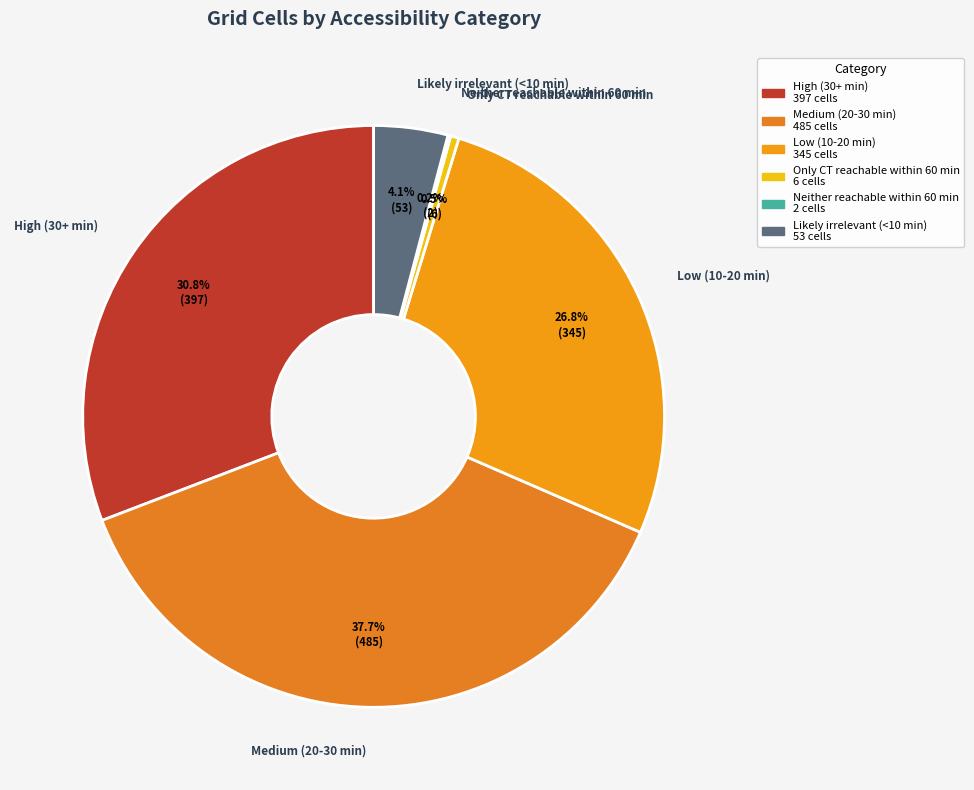

Which slice is the largest?

Medium (20-30 min)